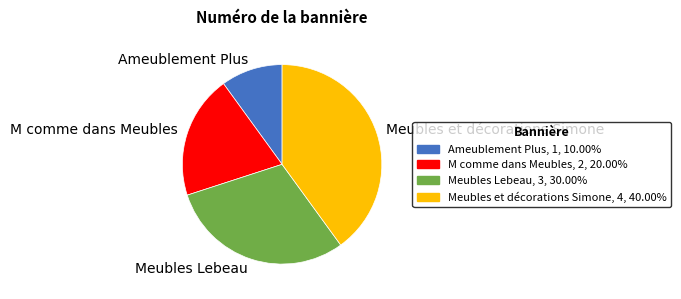

The Ameublement Plus slice represents 19% of the pie. True or false?

False